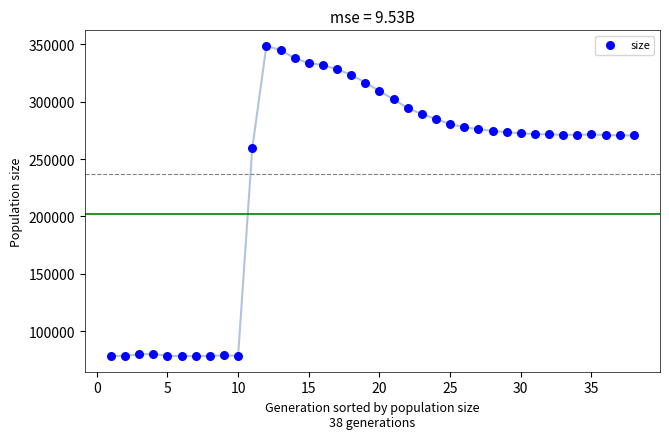

What is the range of X values (max minus min)?

37